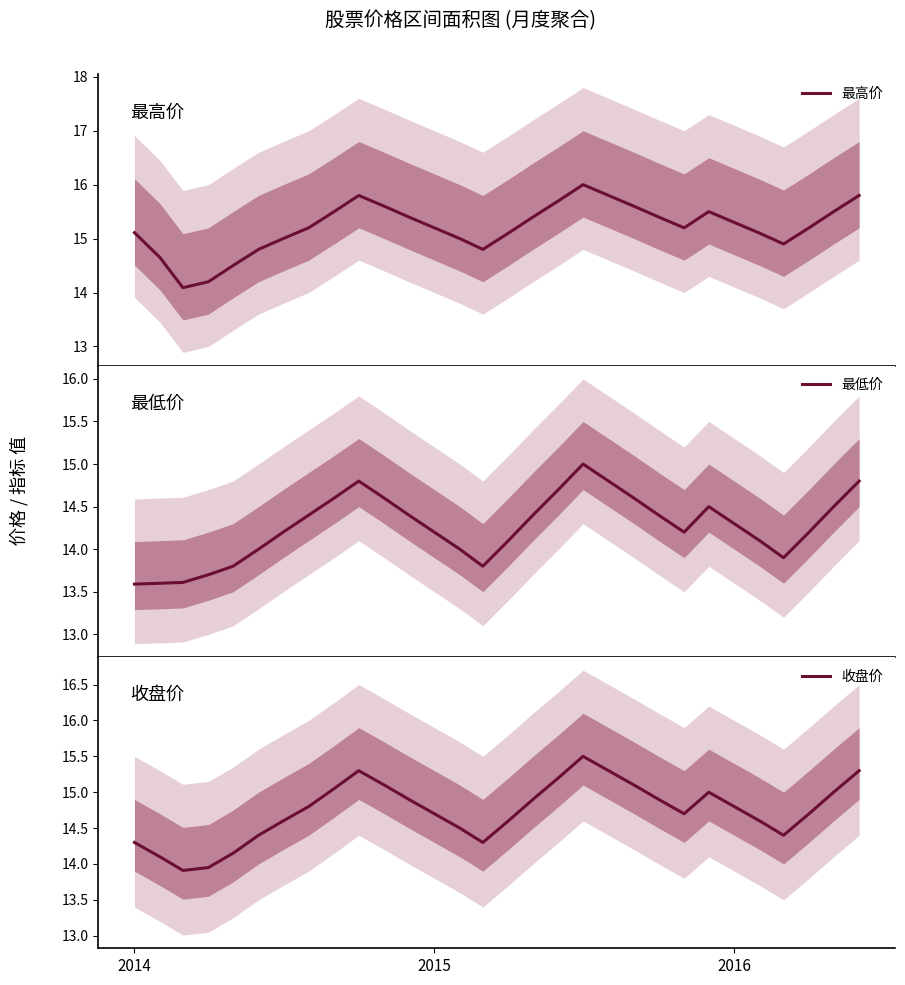

What is the average value of the 最低价 series?

14.3